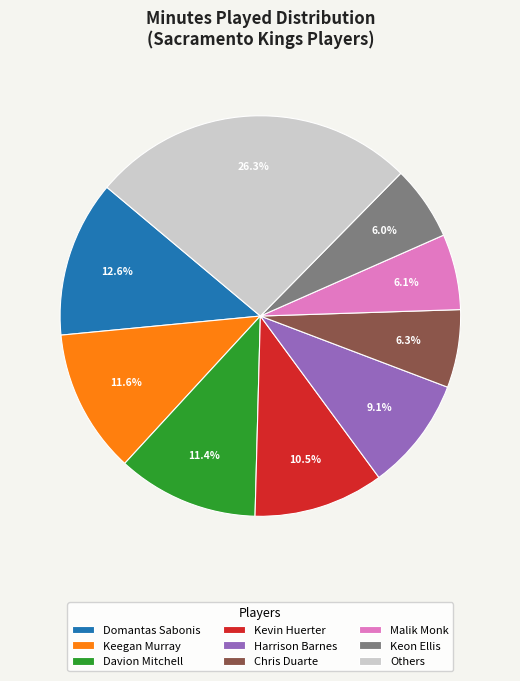

To the nearest percent, what percentage of the pie is Keegan Murray?

12%